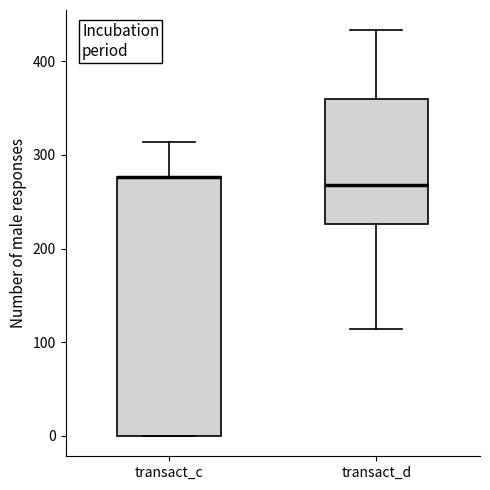

Where is the upper edge of the box for transact_c on the y-axis? The values are not printed on the chart, so give them approximately, as read against the axis.

280